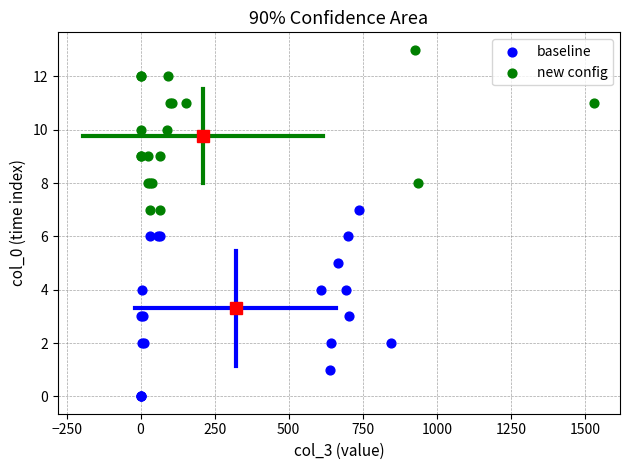

Which series has the widest spread of Y values?

baseline